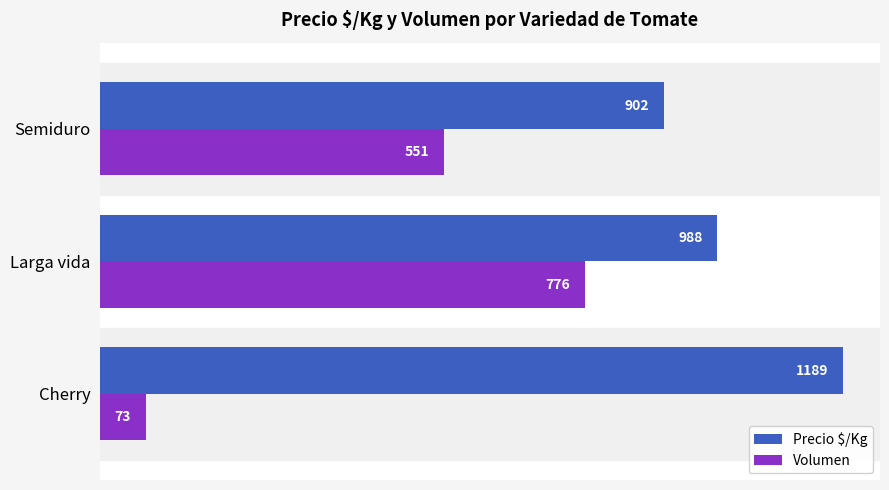

At how many categories does at least one series exceed 312?

3